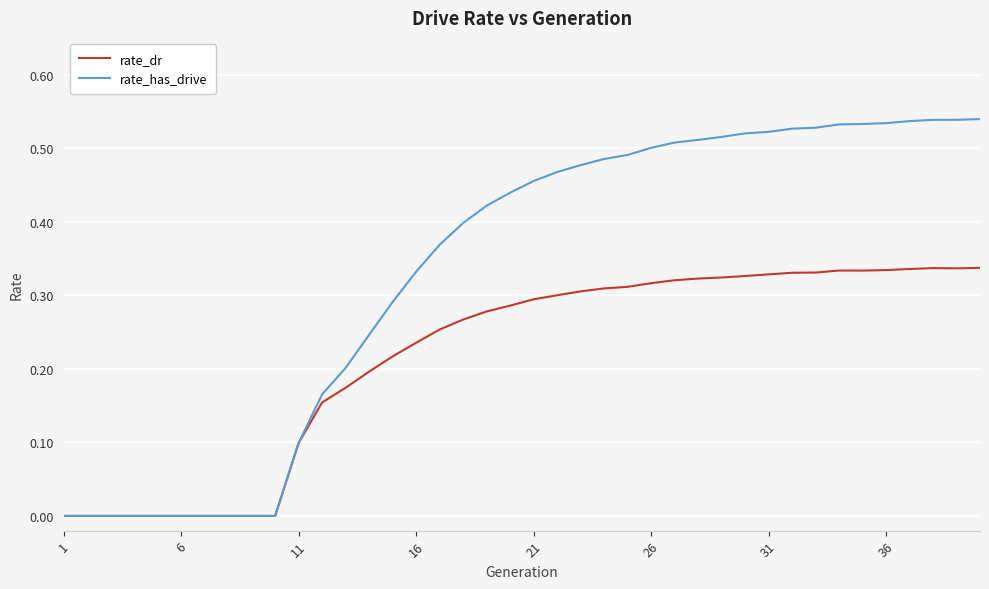

Which series has the largest total across all categories?

rate_has_drive